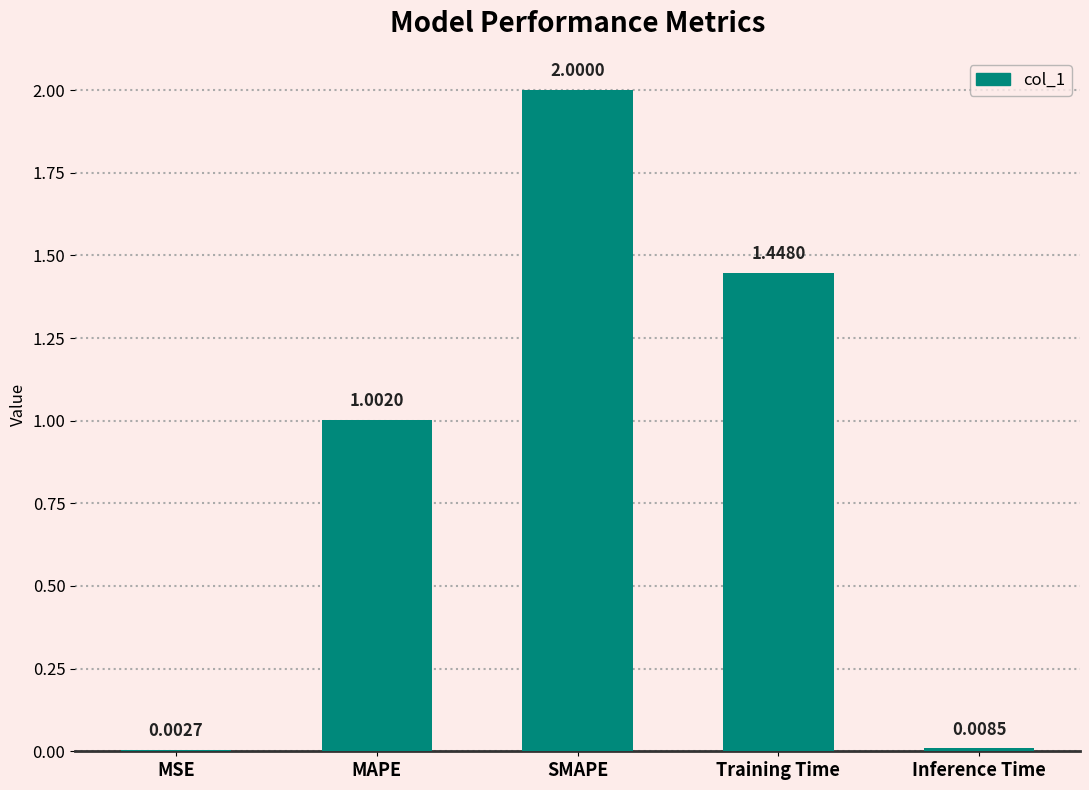

What is the change in value from MAPE to SMAPE?

+1.0